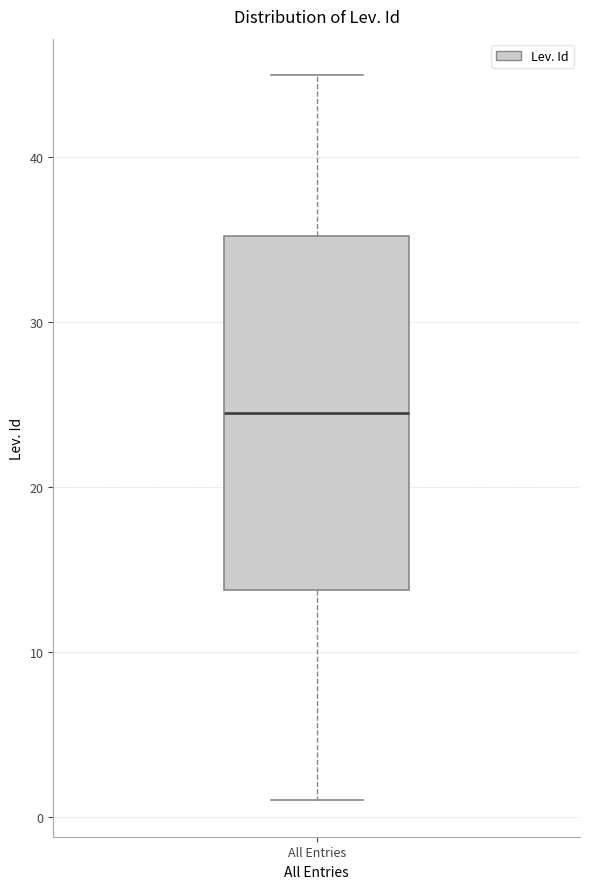

Read this box plot against the y-axis: the position of the median line, the range covered by the box, and the ends of both whiskers. The values are not printed on the chart, so give them approximately, as read against the axis.

median 25, box 14 to 35, whiskers 1 to 45